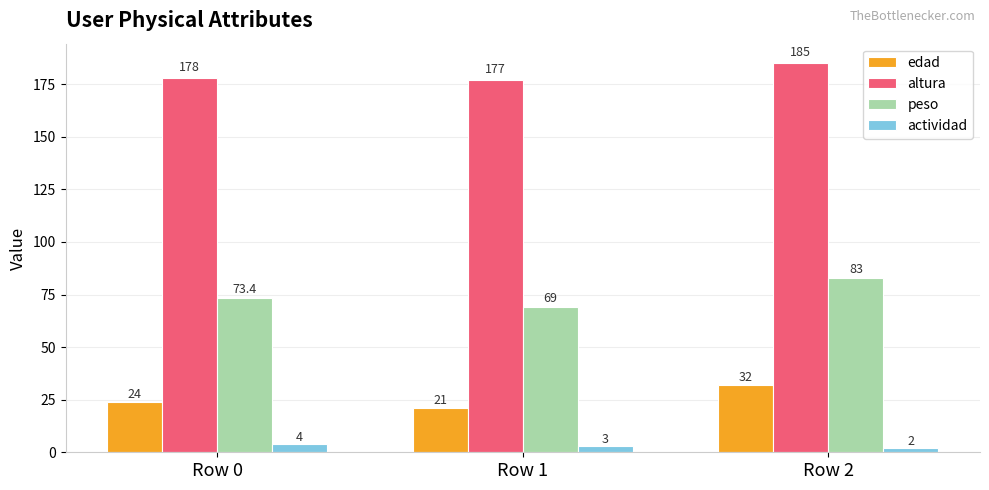

Where is peso nearest to the value 76?

Row 0